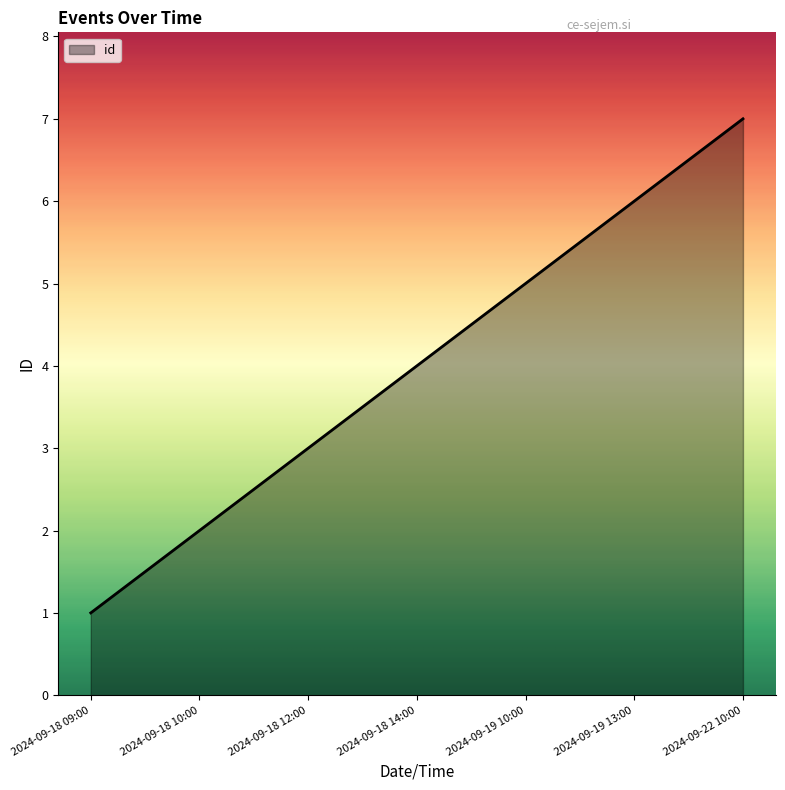

Reading right to left, what are all the values shown in this chart?

7	6	5	4	3	2	1